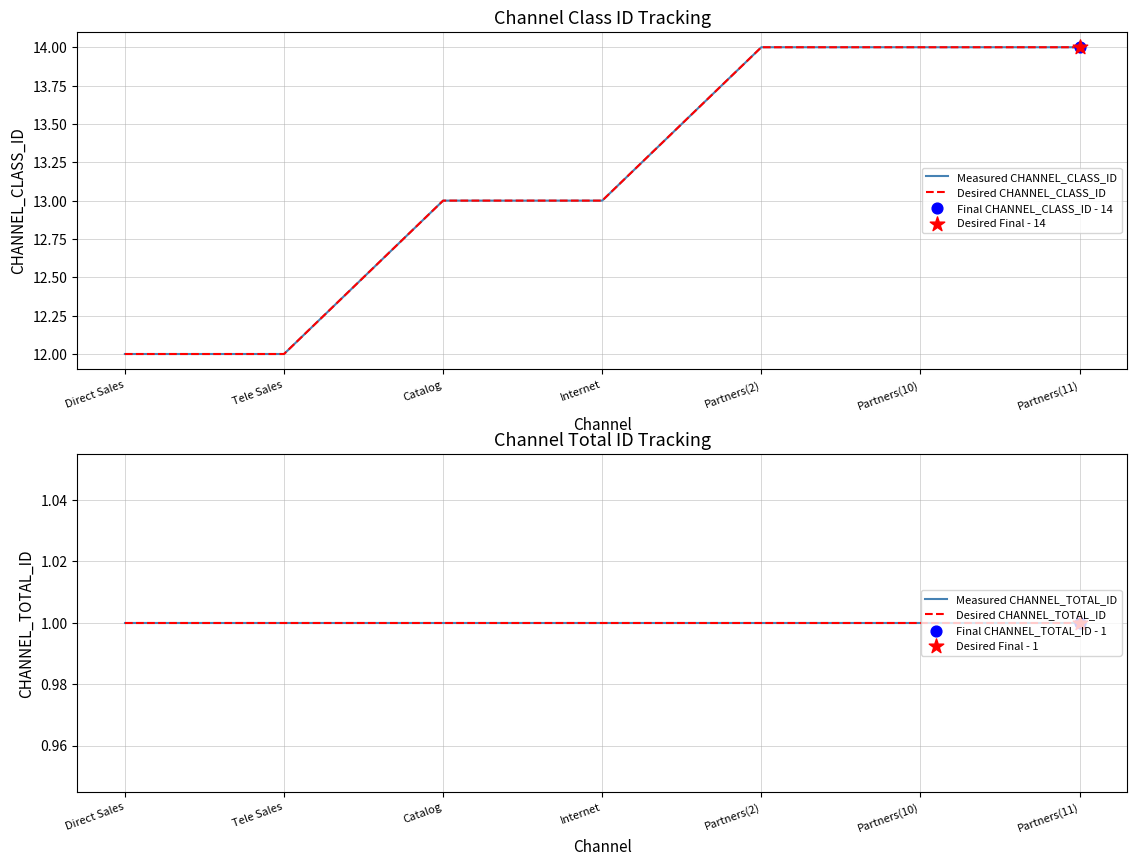

Which series contains the highest Y value?

Measured CHANNEL_CLASS_ID